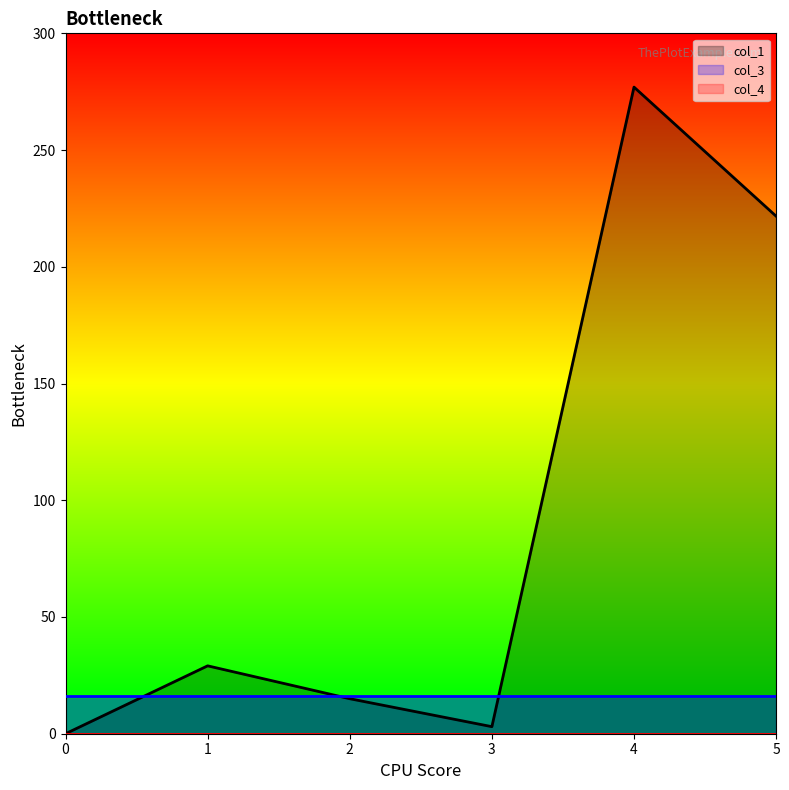

What is the maximum value for col_1?

277.0